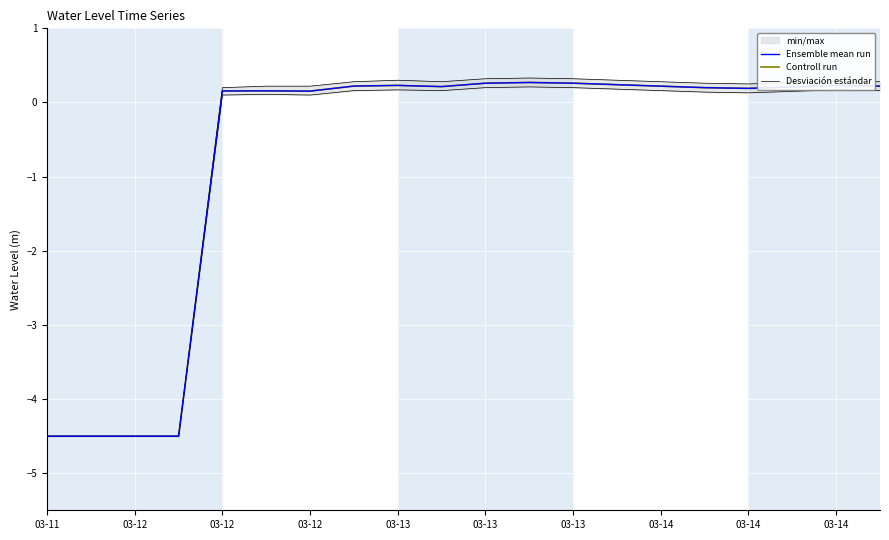

How many categories are shown in the chart?

20